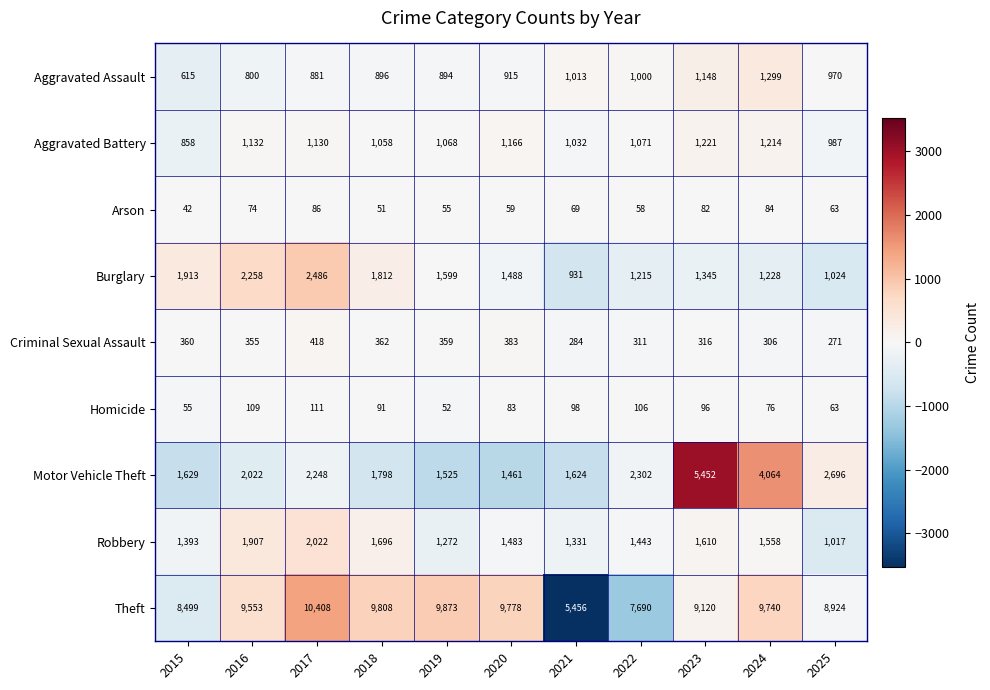

Which series has the largest total across all categories?

Theft